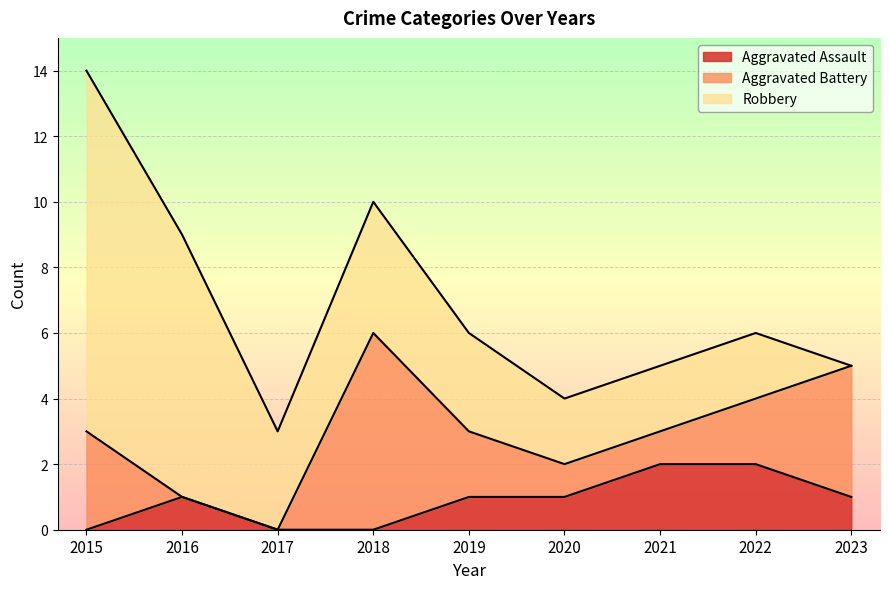

Which series ends up on top after the final intersection of Aggravated Battery and Robbery?

Robbery